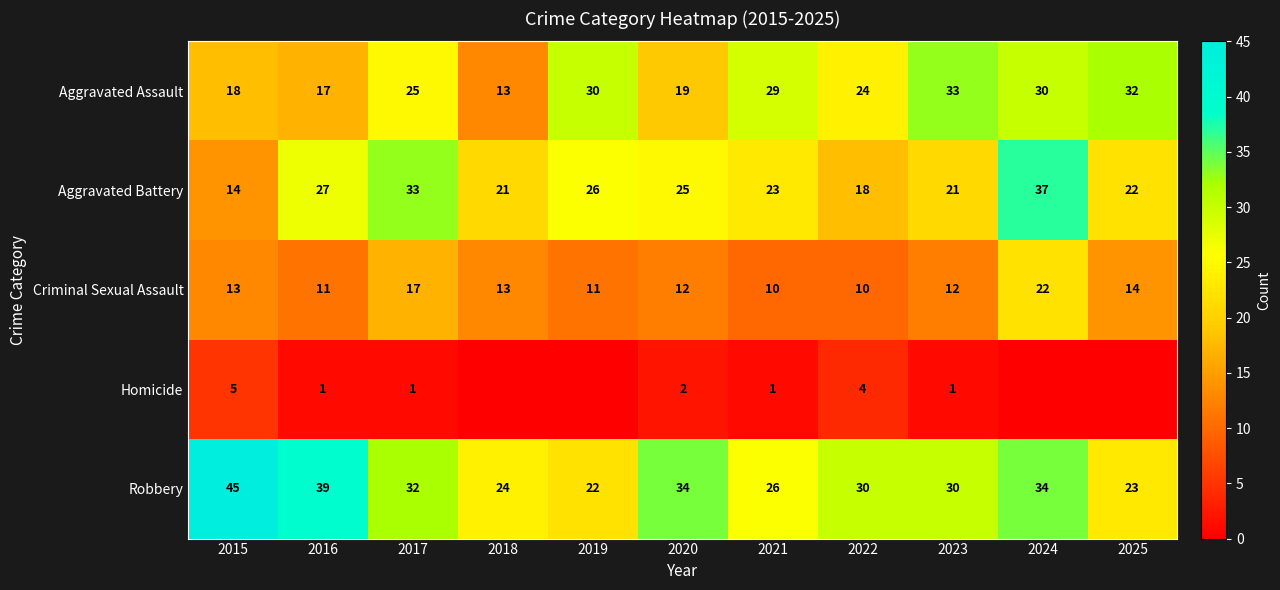

Which category has the lowest value across all series?

2018